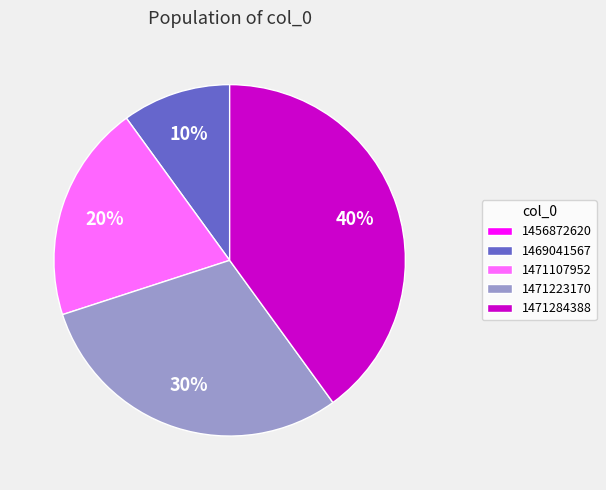

Is the sum of 1471107952 and 1469041567 greater than half?

No